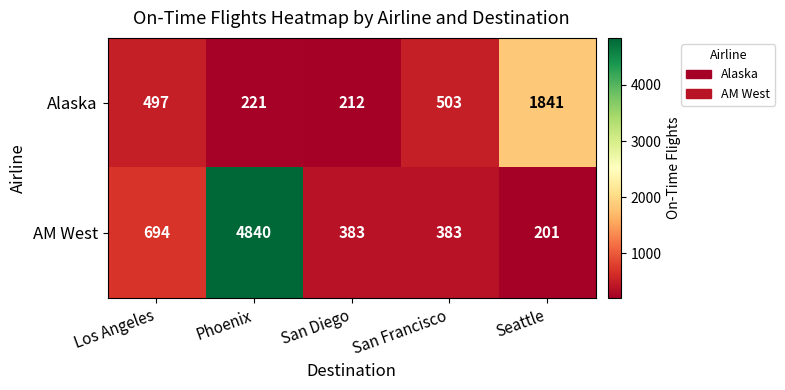

What is the greatest value displayed?

4840